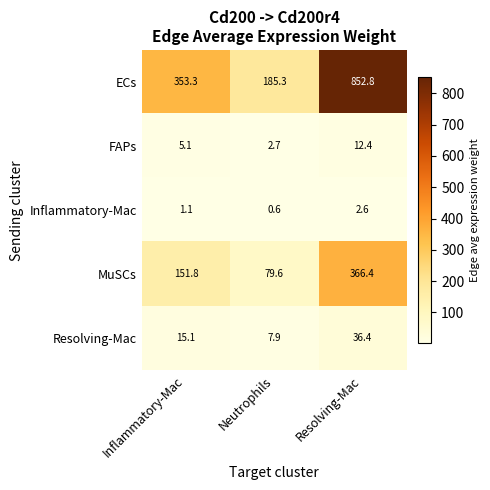

At how many categories does at least one series exceed 615?

1